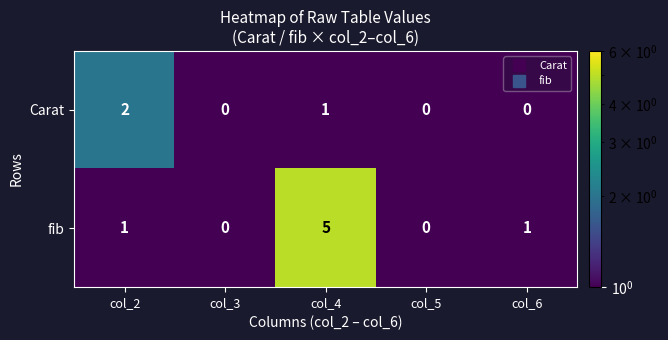

Between col_3 and col_6, which series saw the biggest shift?

fib